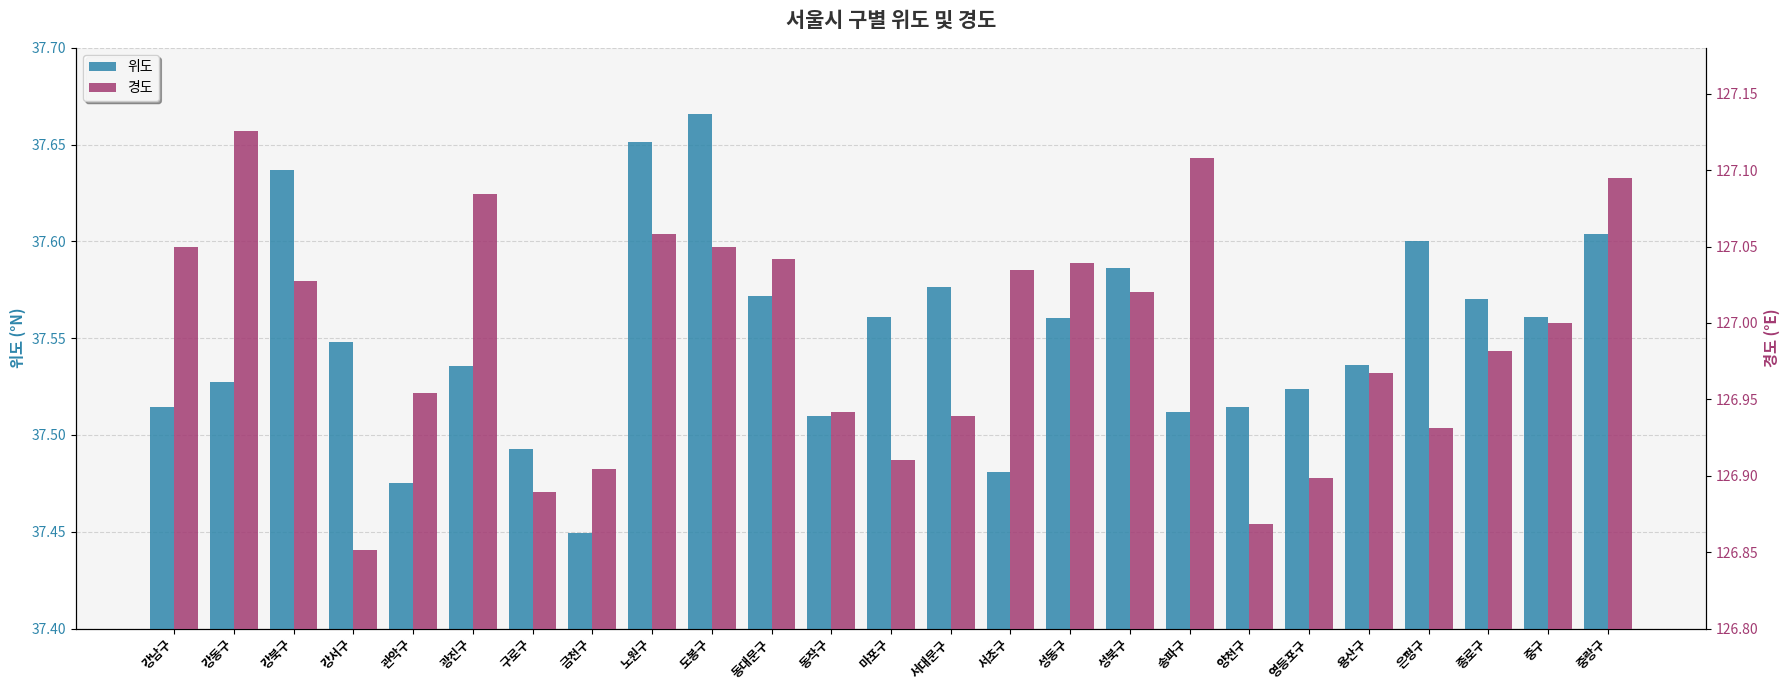

At which category does the chart reach its minimum across all series?

금천구